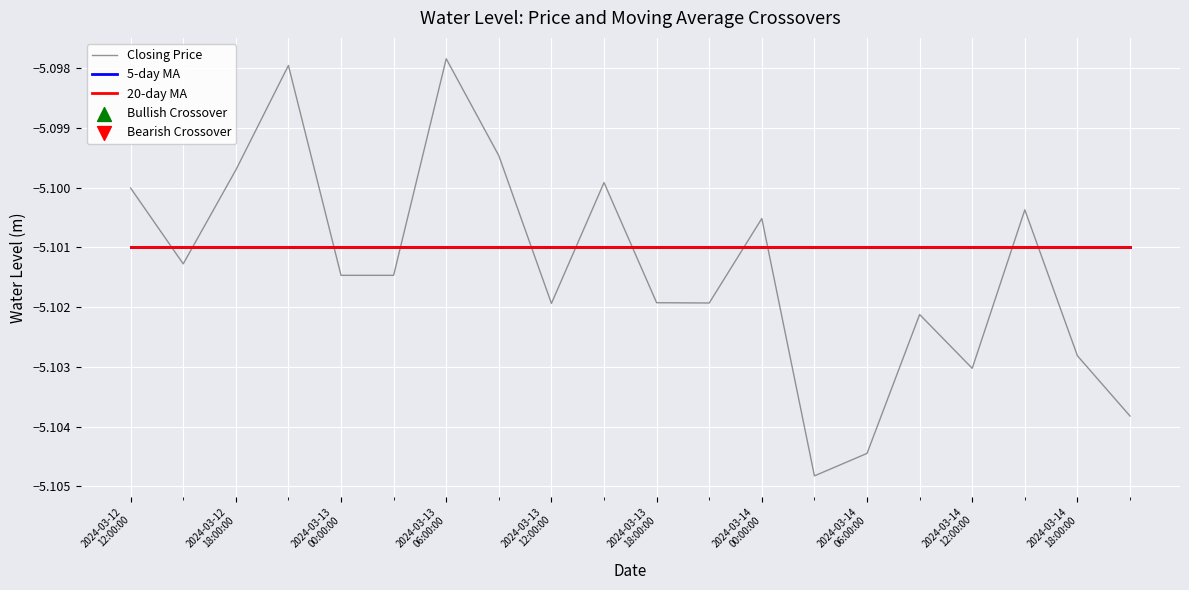

Is this an area chart (filled region under the line)?

No